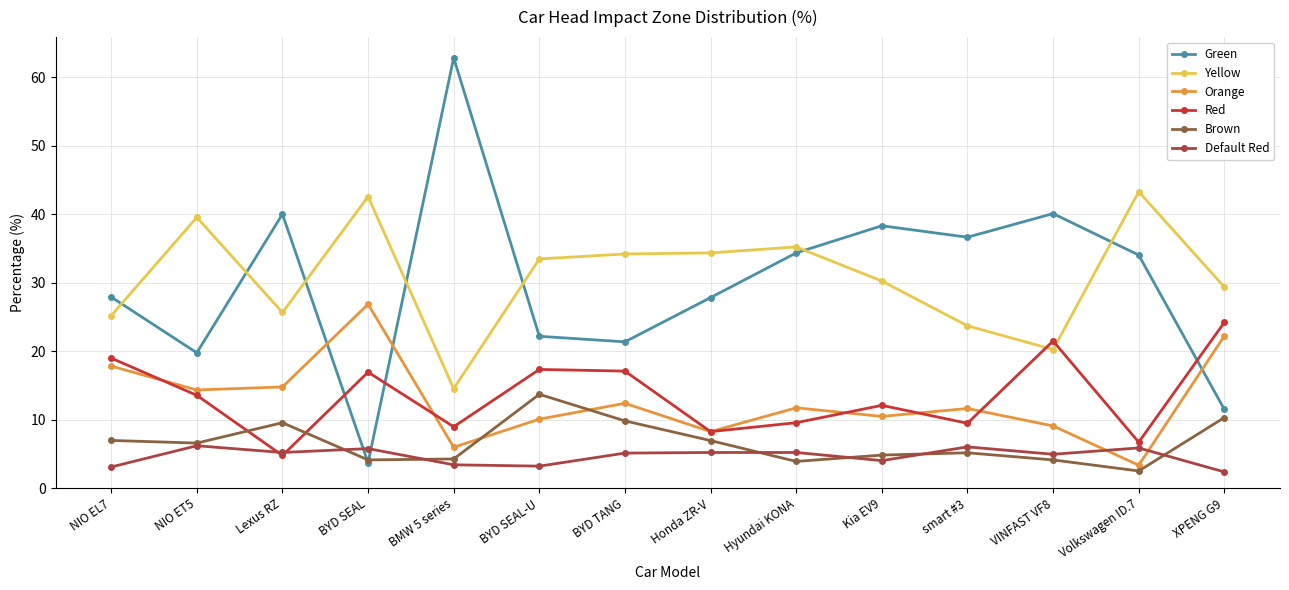

Rank the series at NIO EL7 from lowest to highest value.

Default Red, Brown, Orange, Red, Yellow, Green